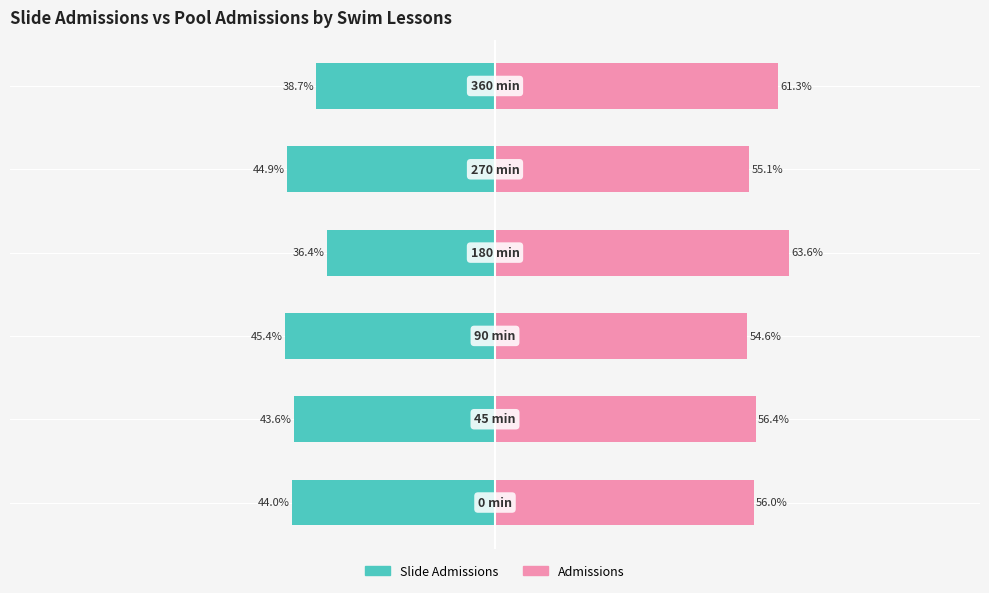

Reading left to right, transcribe all the data shown in this chart.

Slide Admissions: -44.0	-43.6	-45.4	-36.4	-44.9	-38.7
Admissions: 56.0	56.4	54.6	63.6	55.1	61.3